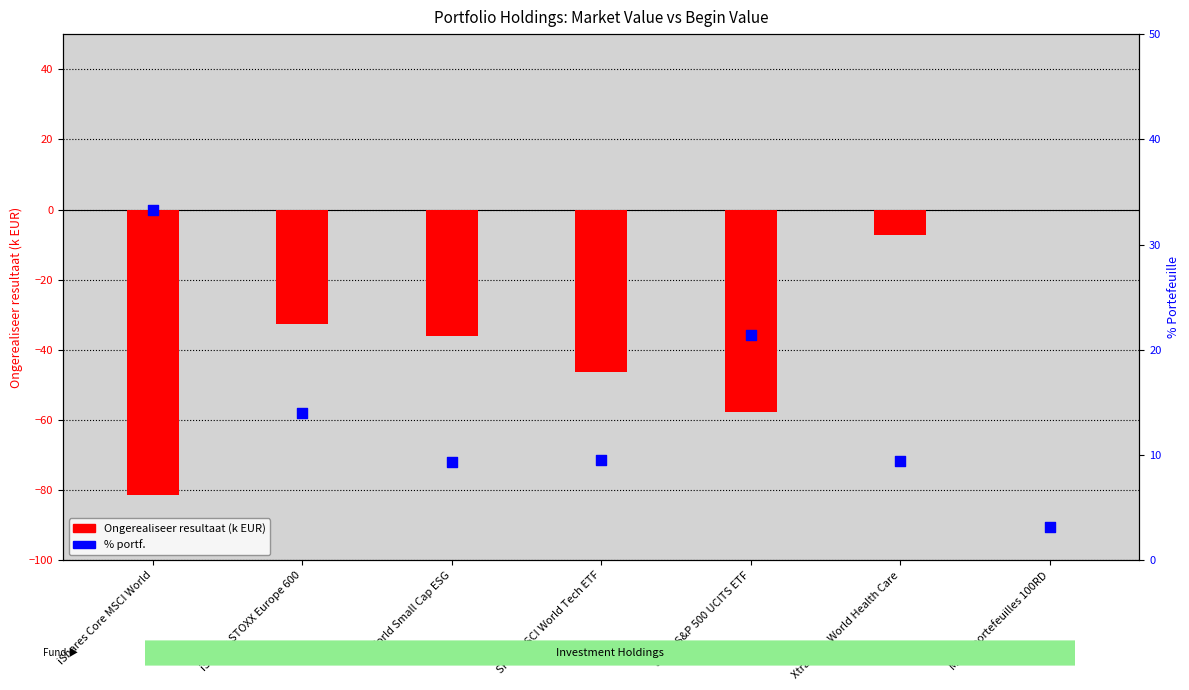

At which category is the sum across all series the highest?

Modelportefeuilles 100RD